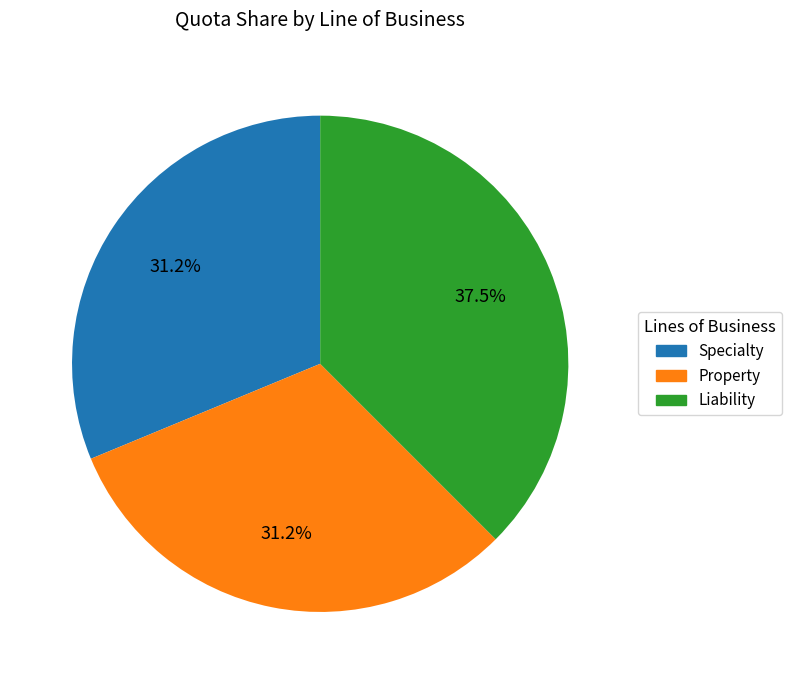

Does Liability represent more than half of the total?

No